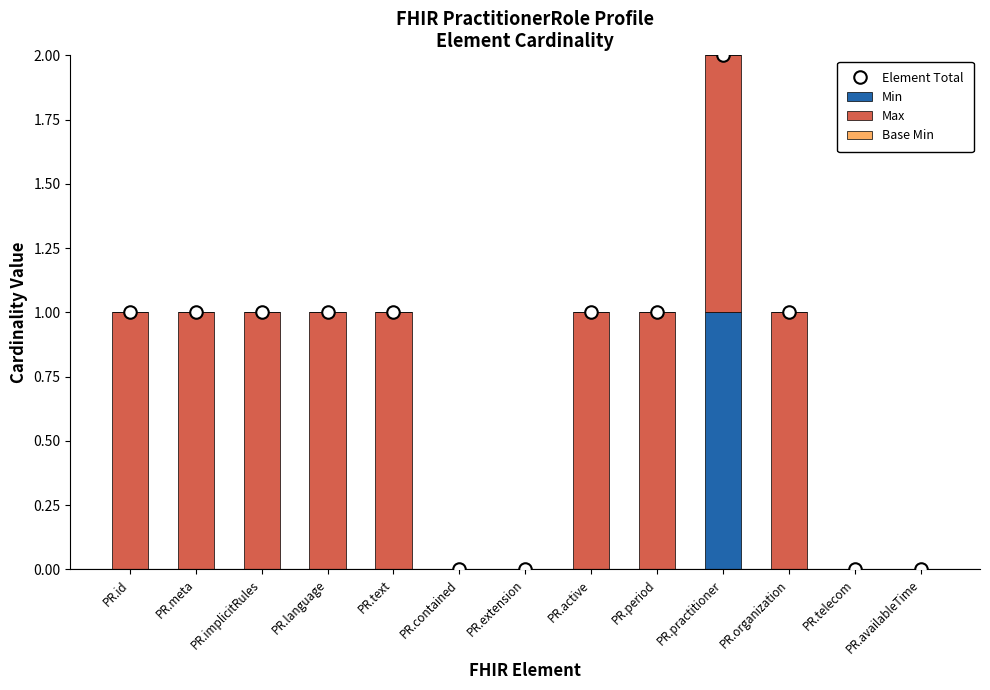

Where does the Element Total series first go above 1?

PR.practitioner